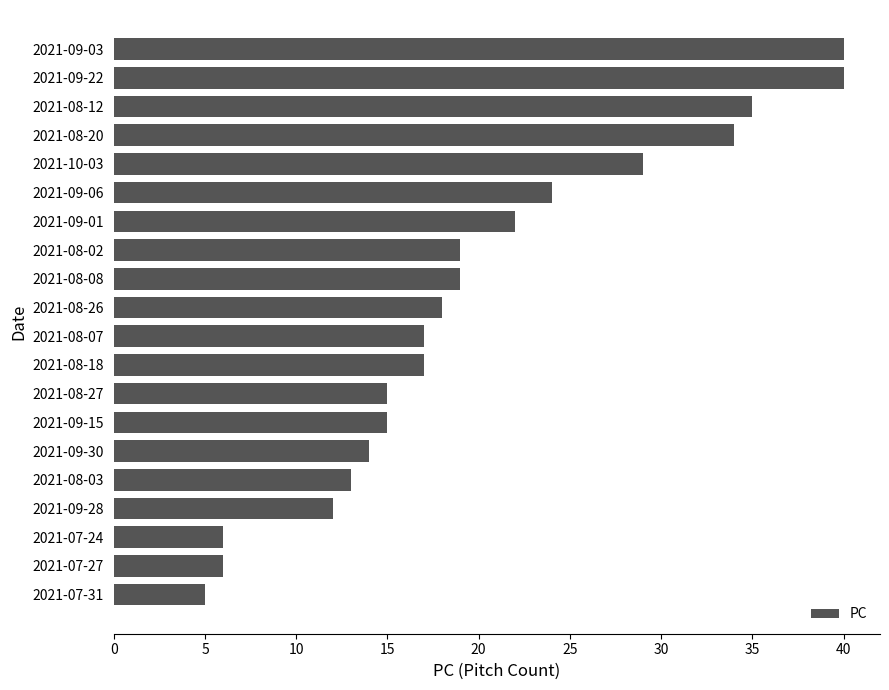

What is the average value?

20